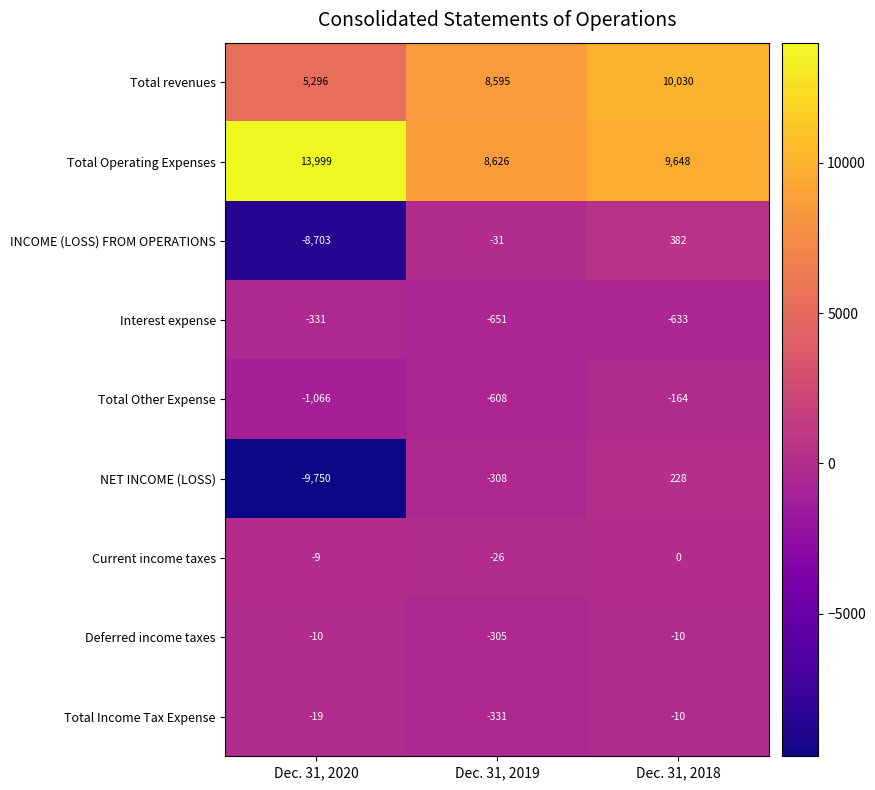

Reading left to right, list all the values displayed in this chart.

Total revenues: Dec. 31, 2020=5296	Dec. 31, 2019=8595	Dec. 31, 2018=10030
Total Operating Expenses: Dec. 31, 2020=13999	Dec. 31, 2019=8626	Dec. 31, 2018=9648
INCOME (LOSS) FROM OPERATIONS: Dec. 31, 2020=-8703	Dec. 31, 2019=-31	Dec. 31, 2018=382
Interest expense: Dec. 31, 2020=-331	Dec. 31, 2019=-651	Dec. 31, 2018=-633
Total Other Expense: Dec. 31, 2020=-1066	Dec. 31, 2019=-608	Dec. 31, 2018=-164
NET INCOME (LOSS): Dec. 31, 2020=-9750	Dec. 31, 2019=-308	Dec. 31, 2018=228
Current income taxes: Dec. 31, 2020=-9	Dec. 31, 2019=-26	Dec. 31, 2018=0
Deferred income taxes: Dec. 31, 2020=-10	Dec. 31, 2019=-305	Dec. 31, 2018=-10
Total Income Tax Expense: Dec. 31, 2020=-19	Dec. 31, 2019=-331	Dec. 31, 2018=-10